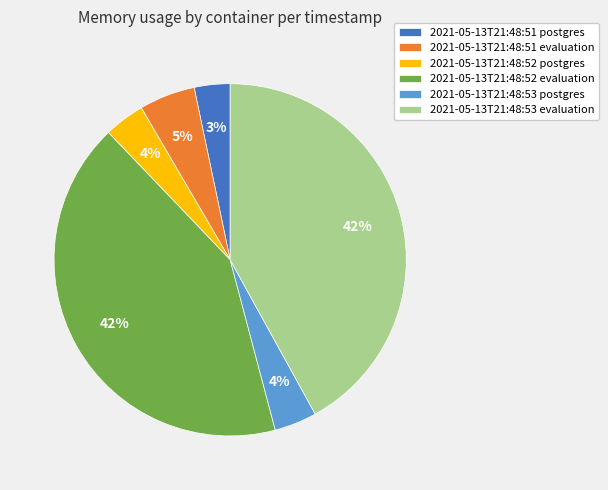

To the nearest percent, what percentage of the pie is 2021-05-13T21:48:53 evaluation?

42%